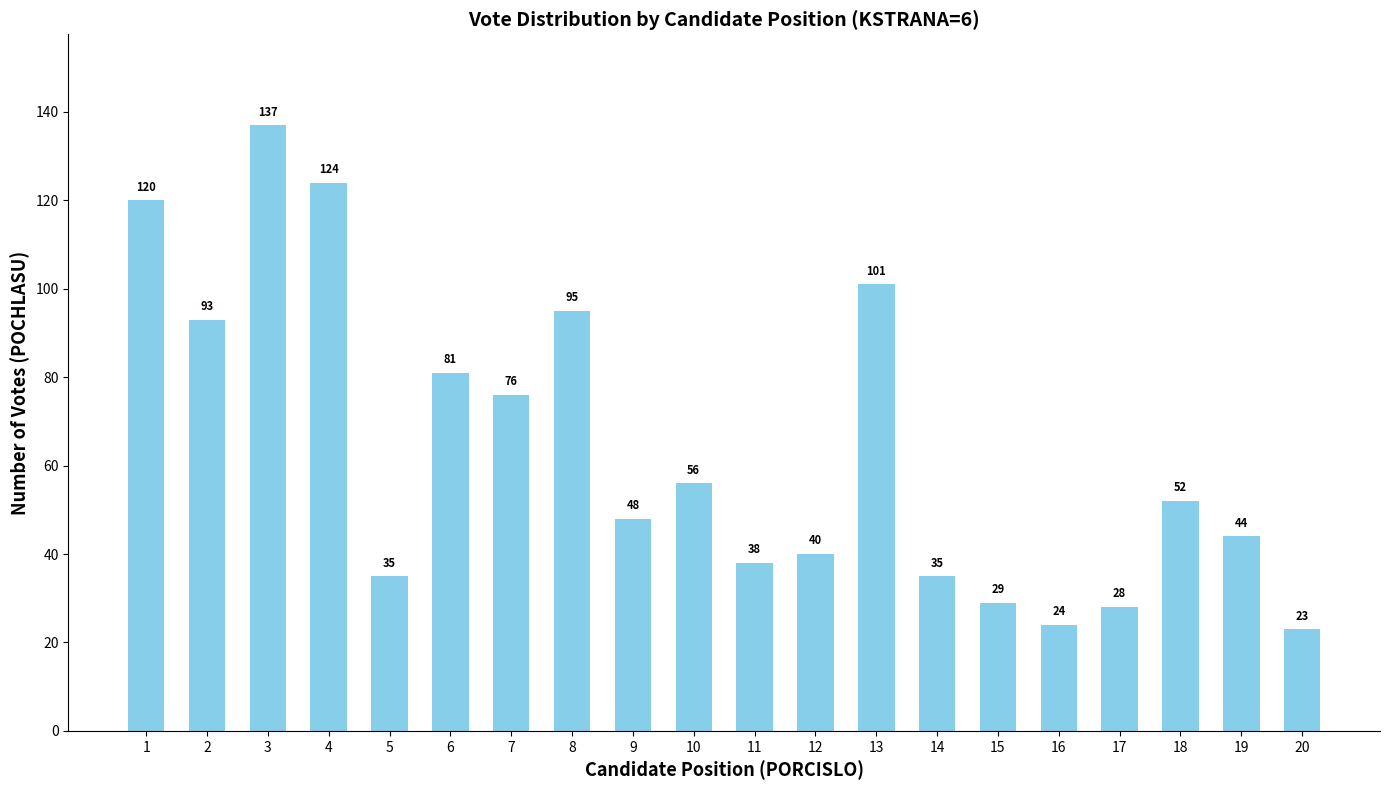

What is the value of the 14th bar from the left?

35